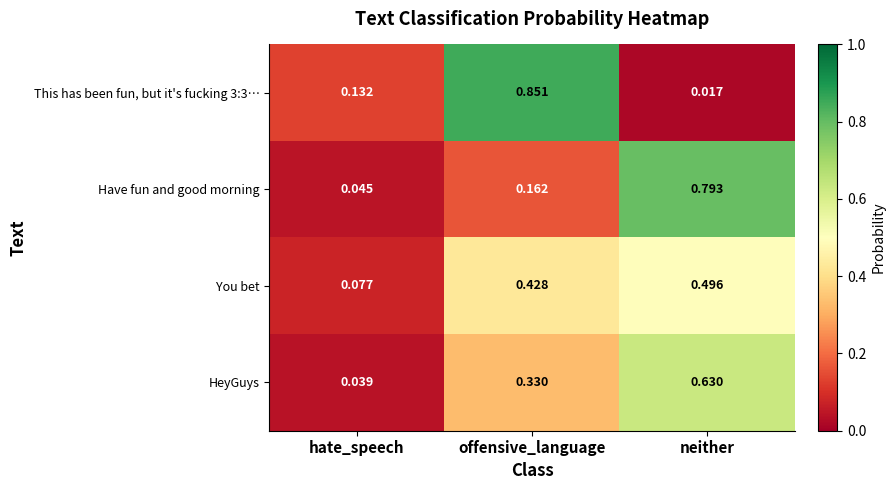

Where is Have fun and good morning nearest to the value 0?

hate_speech